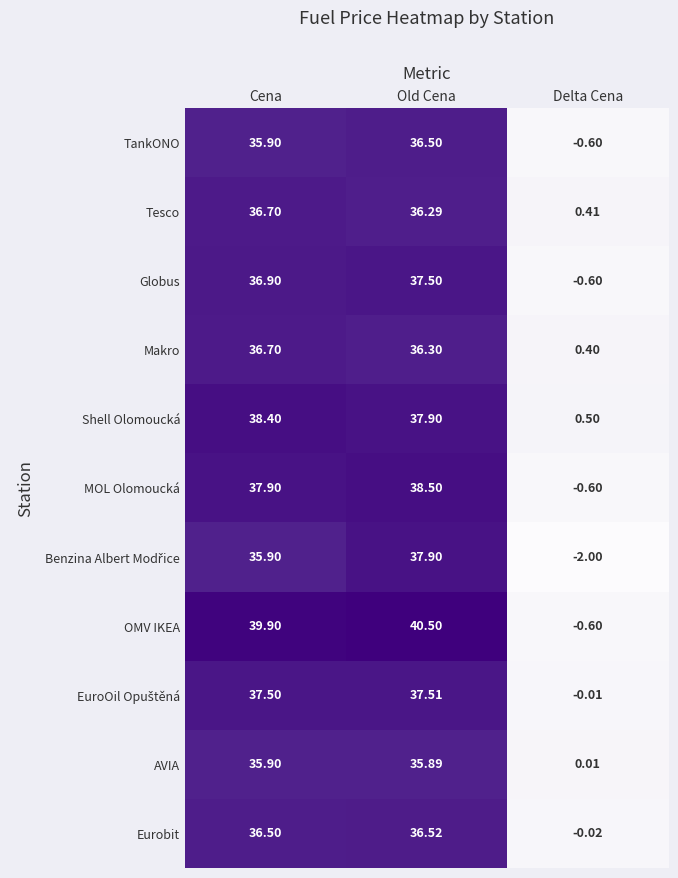

List the labels in order of Shell Olomoucká value, smallest first.

Delta Cena, Old Cena, Cena